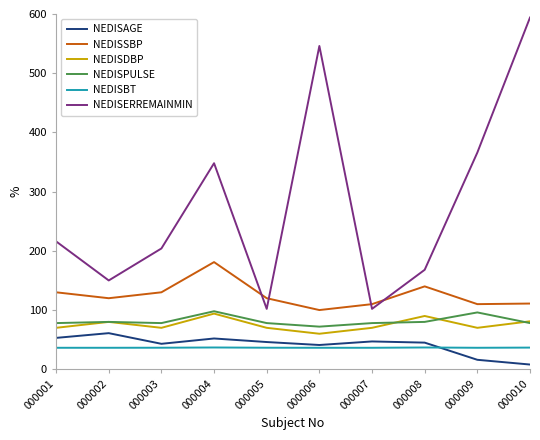

Which series has the largest total across all categories?

NEDISERREMAINMIN